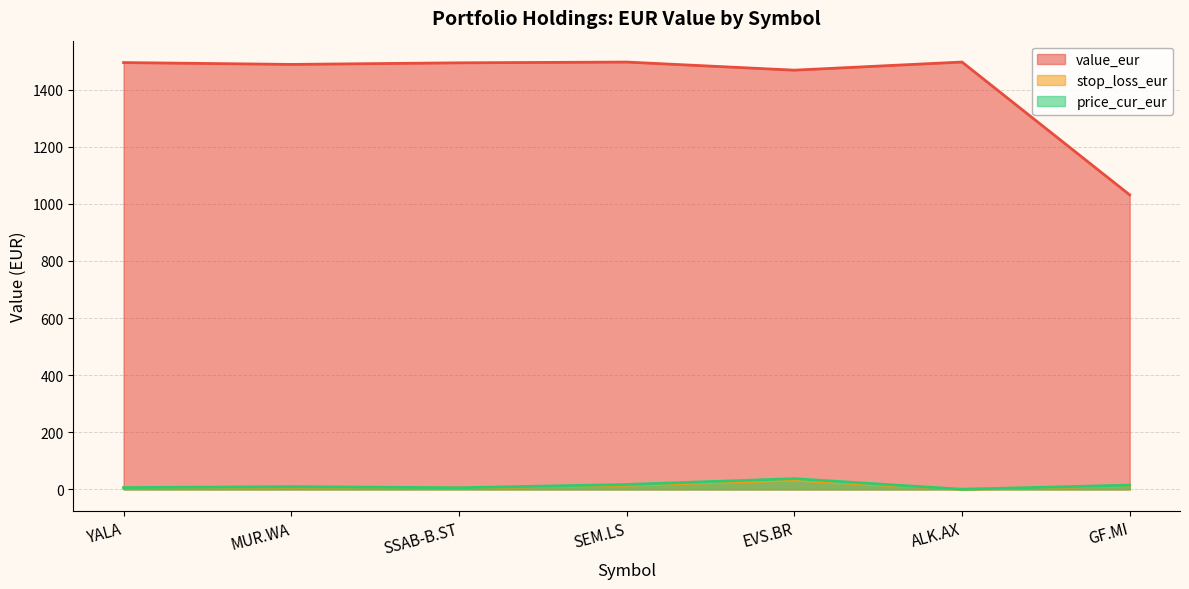

Which series has the largest total across all categories?

value_eur